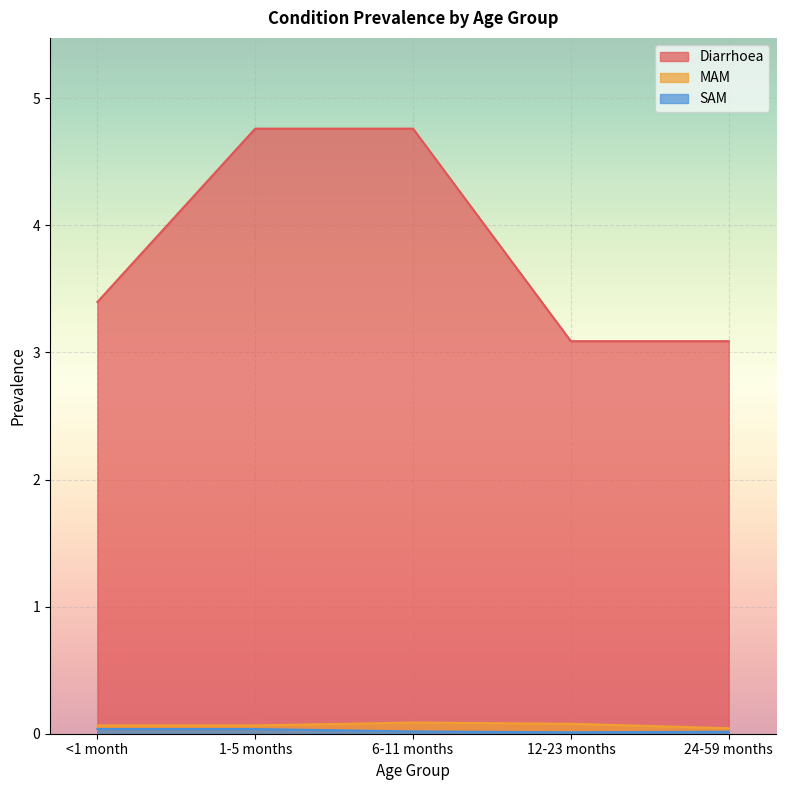

True or false: SAM and Diarrhoea cross at least once.

False